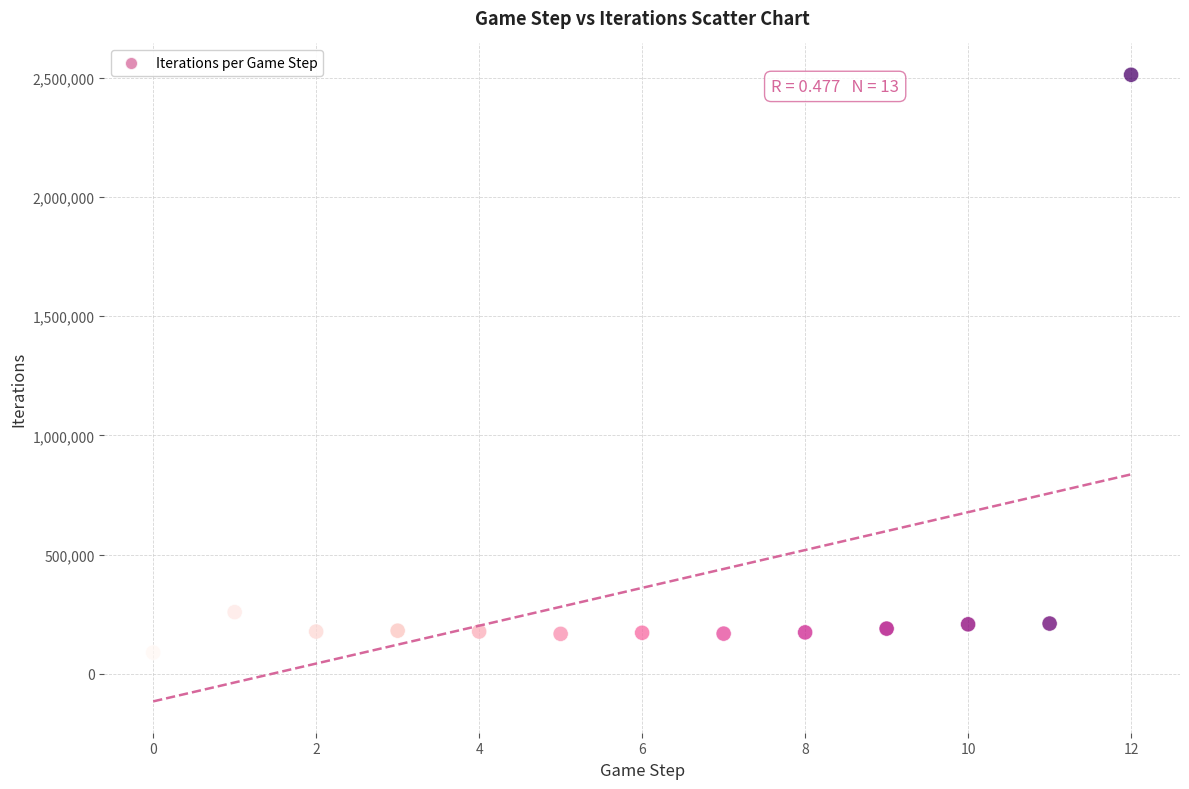

What Y value in the scatter plot is closest to 1300545?

258930